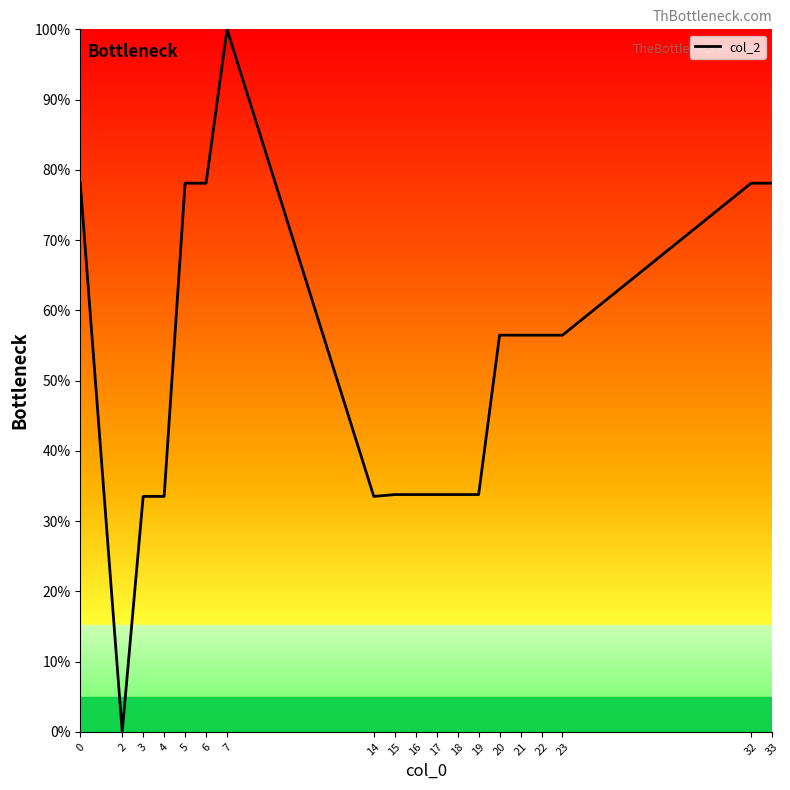

At which category does the data reach its first local valley?

2